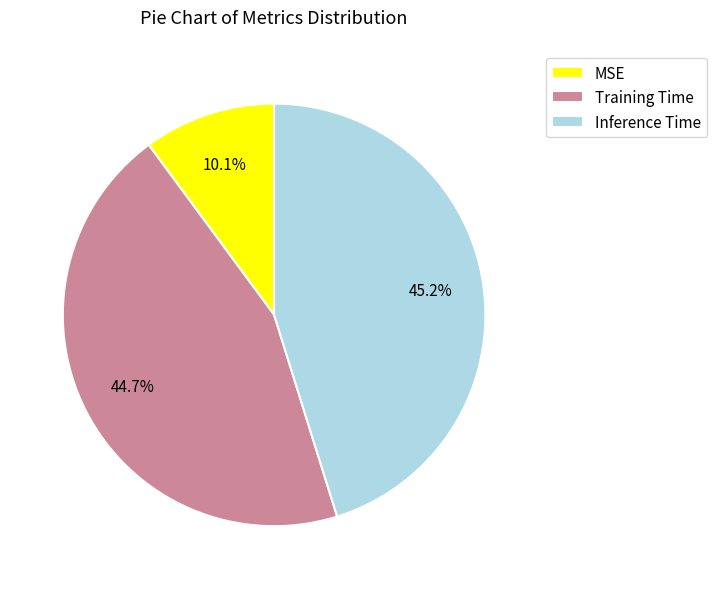

Which slice is the smallest?

MSE